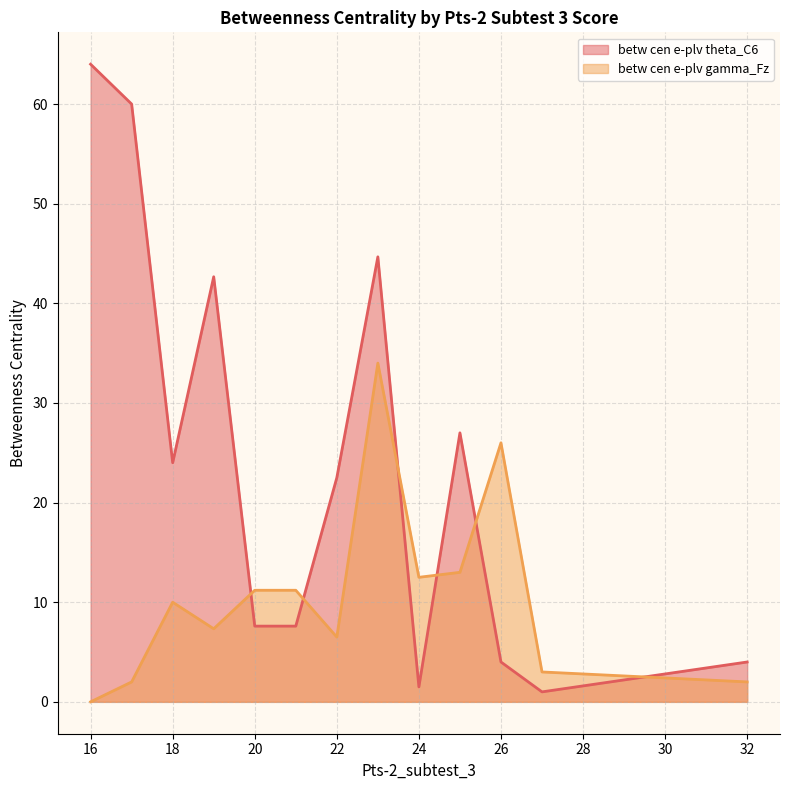

At which category does the chart reach its peak across all series?

16